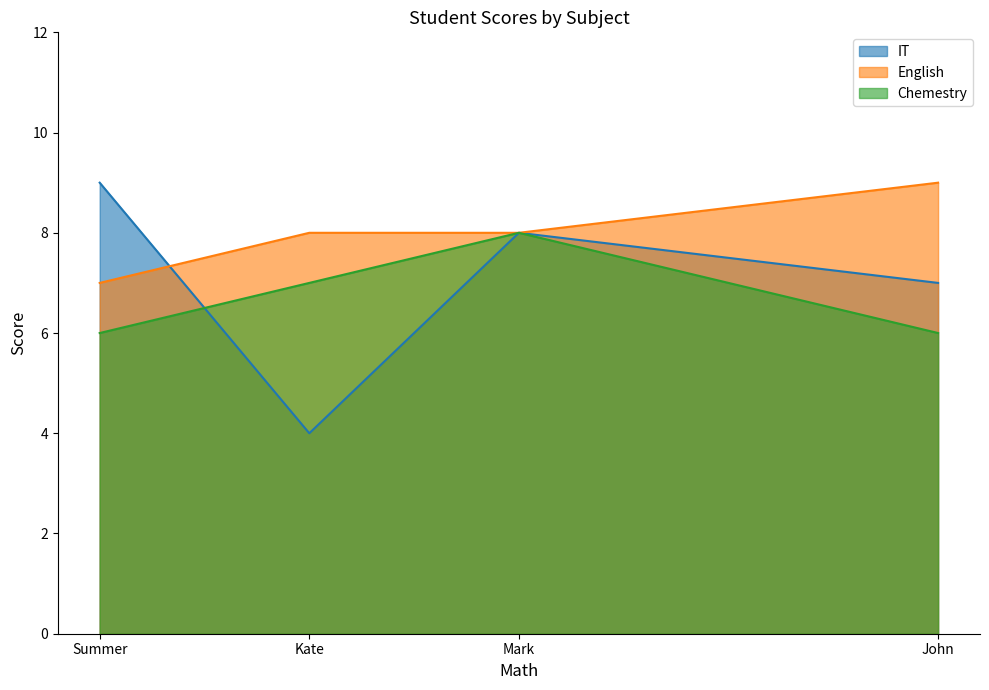

What position from the right is Mark?

2